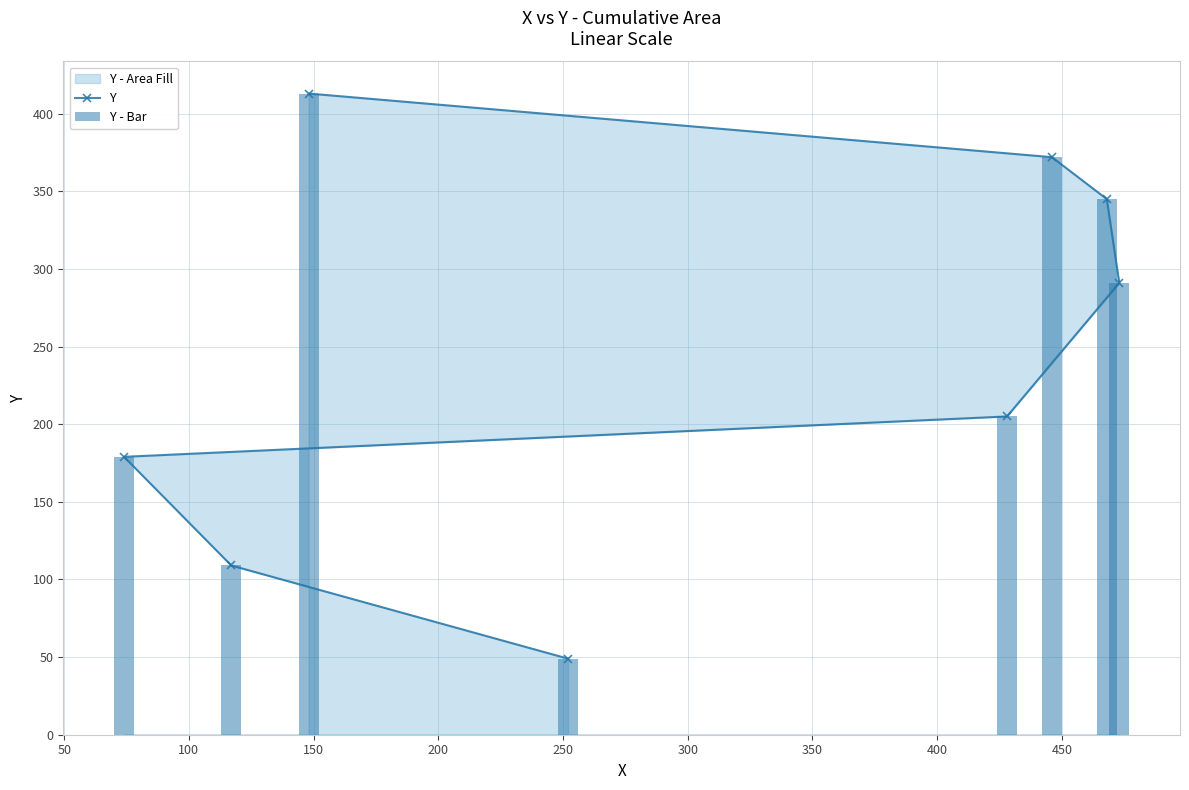

What is the value of the Y point at the 4th from the left?

49